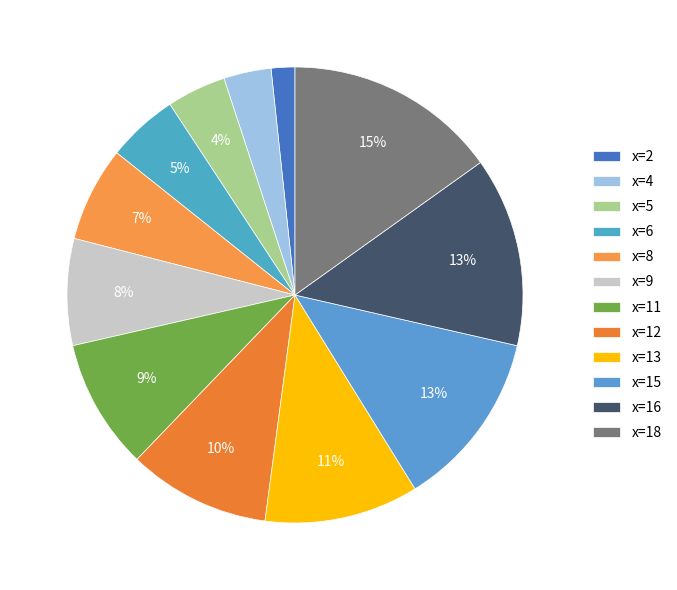

Is x=12 the majority of the pie?

No